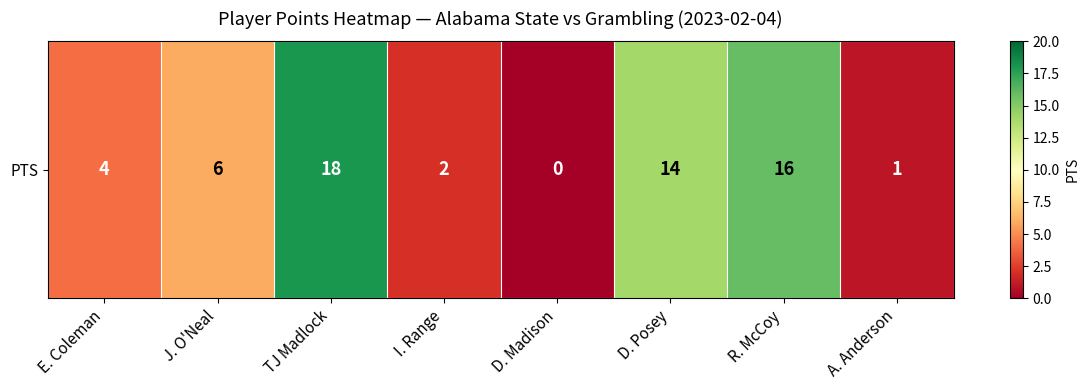

List the labels in order of value, smallest first.

D. Madison, A. Anderson, I. Range, E. Coleman, J. O'Neal, D. Posey, R. McCoy, TJ Madlock